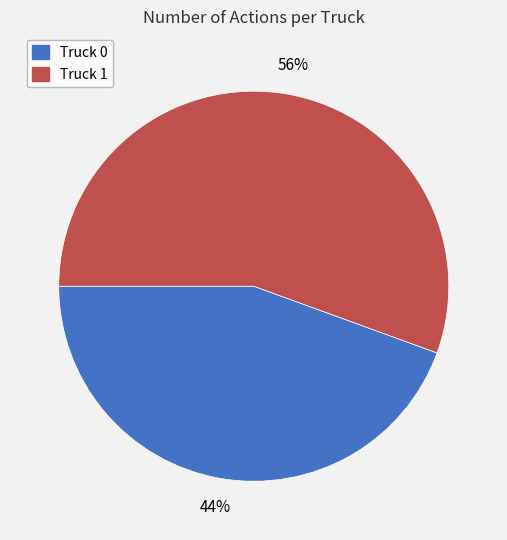

Rank the categories by value from highest to lowest.

Truck 1, Truck 0